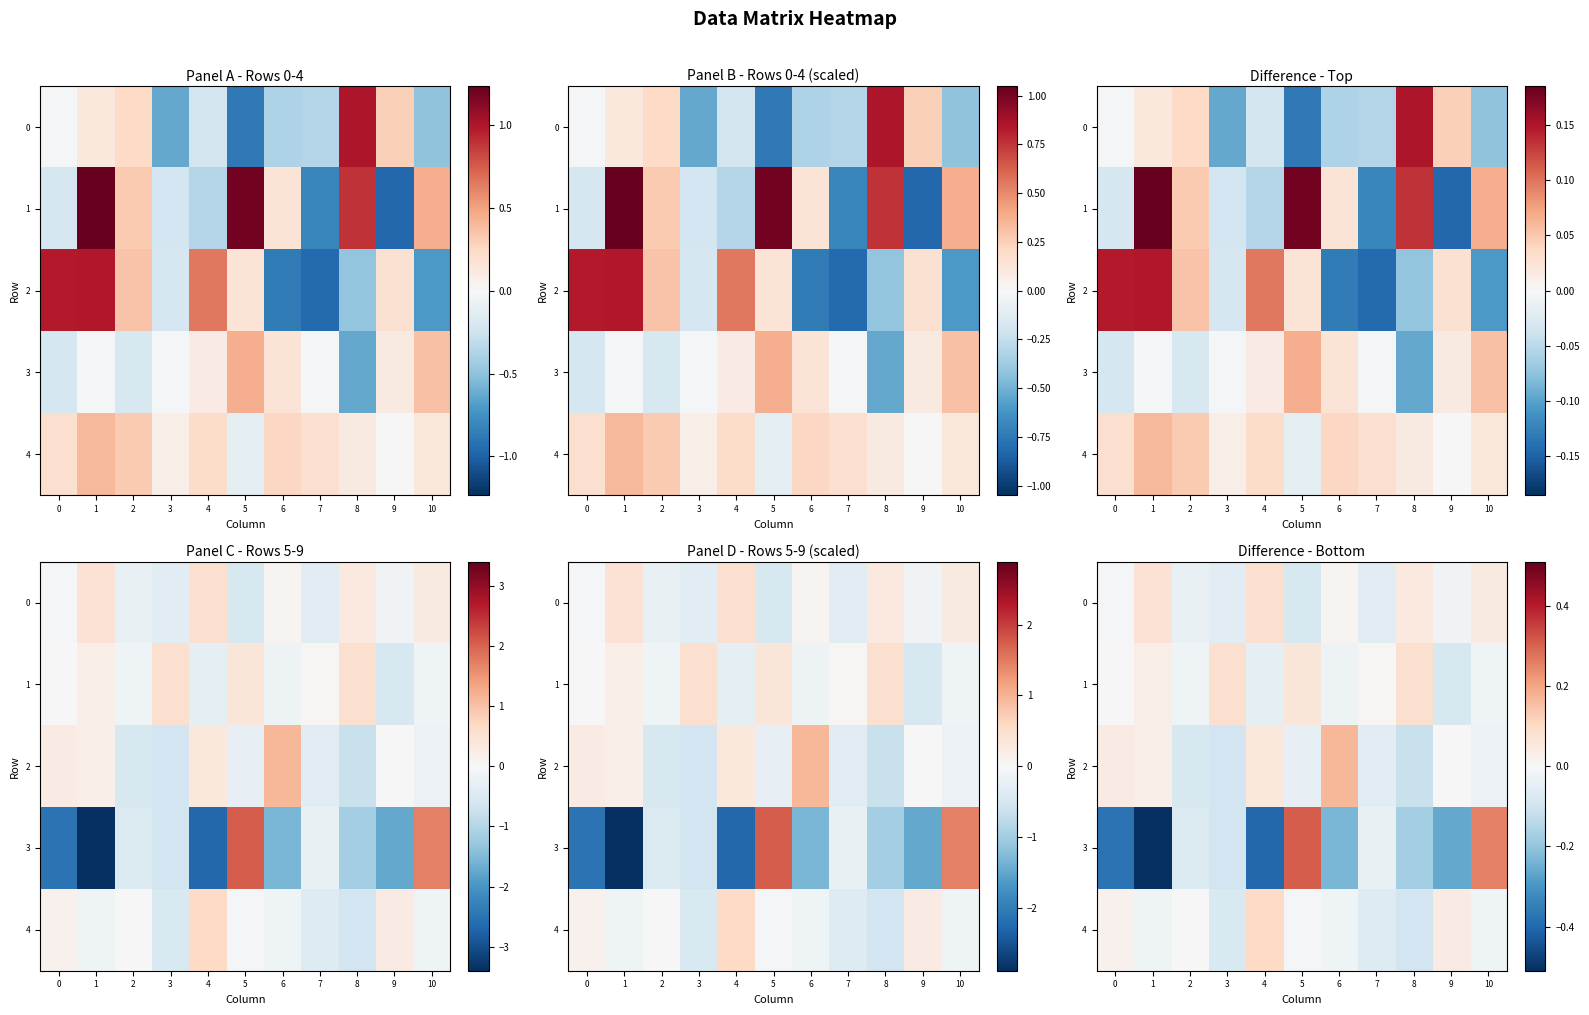

Between 1 and 9, which is larger?

1